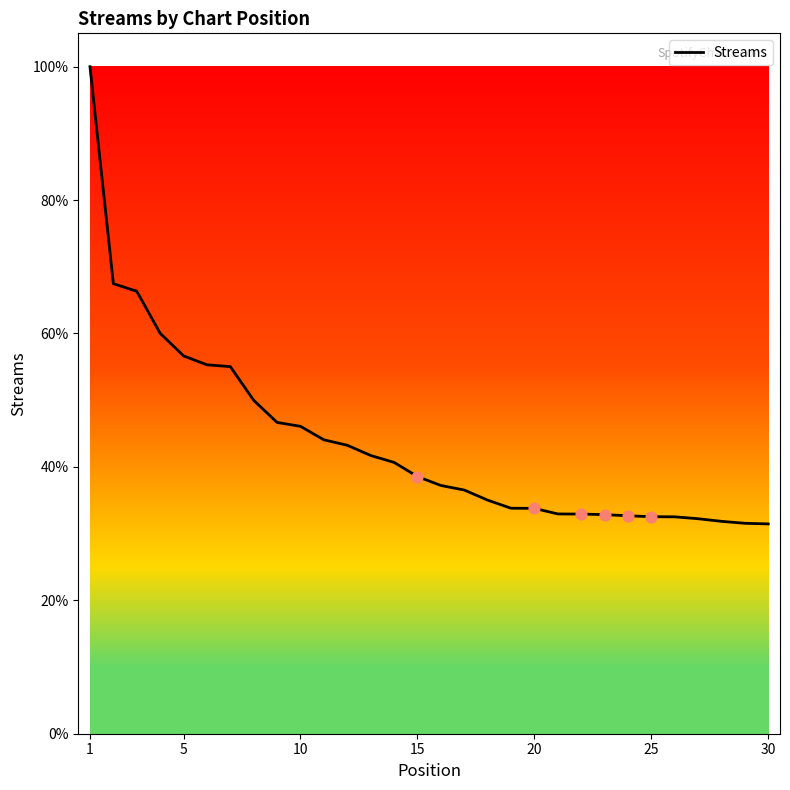

What is the minimum value shown in the chart?

31.5